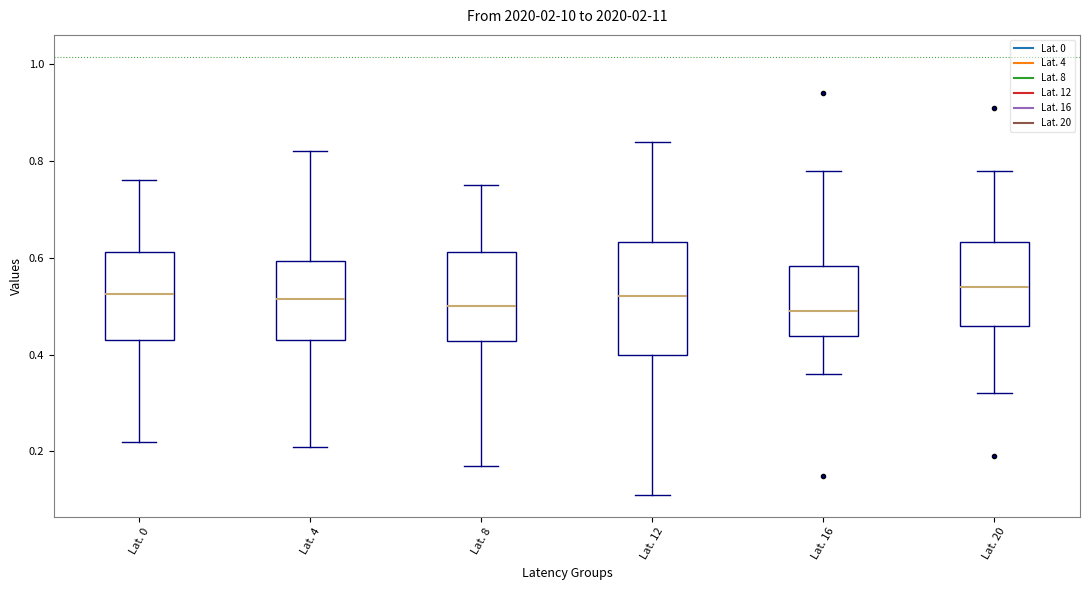

Where does the upper whisker of the box for Lat. 16 end on the y-axis? The values are not printed on the chart, so give them approximately, as read against the axis.

0.78